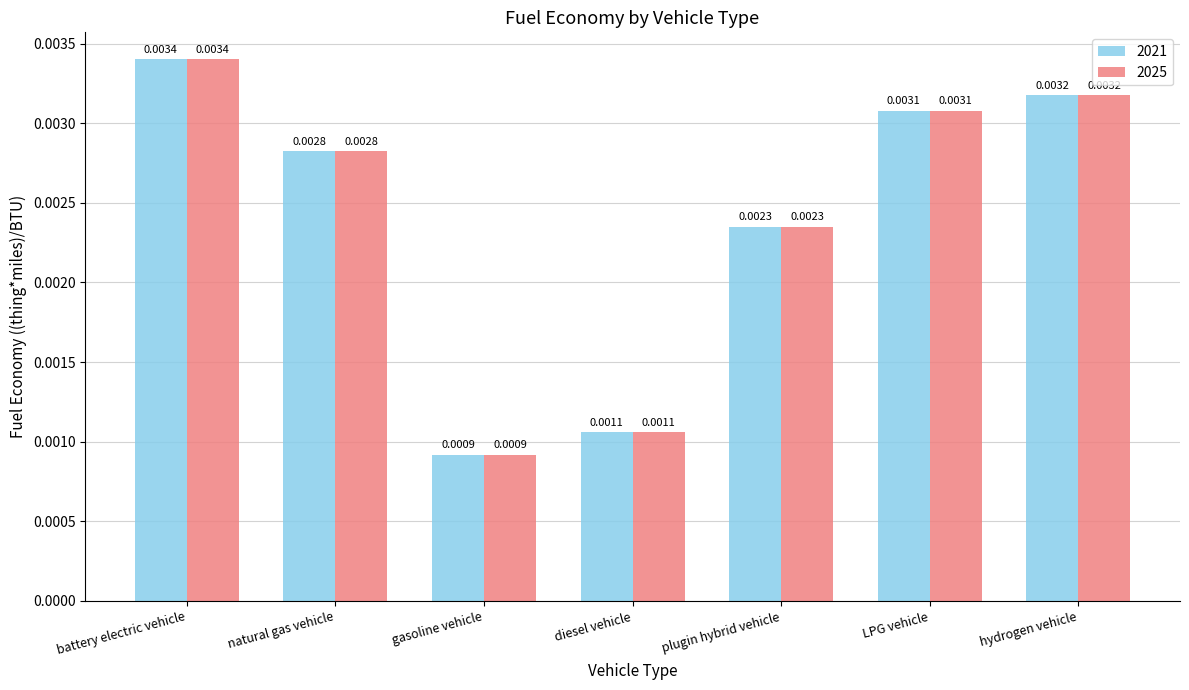

At which label is 2025 closest to 0?

gasoline vehicle